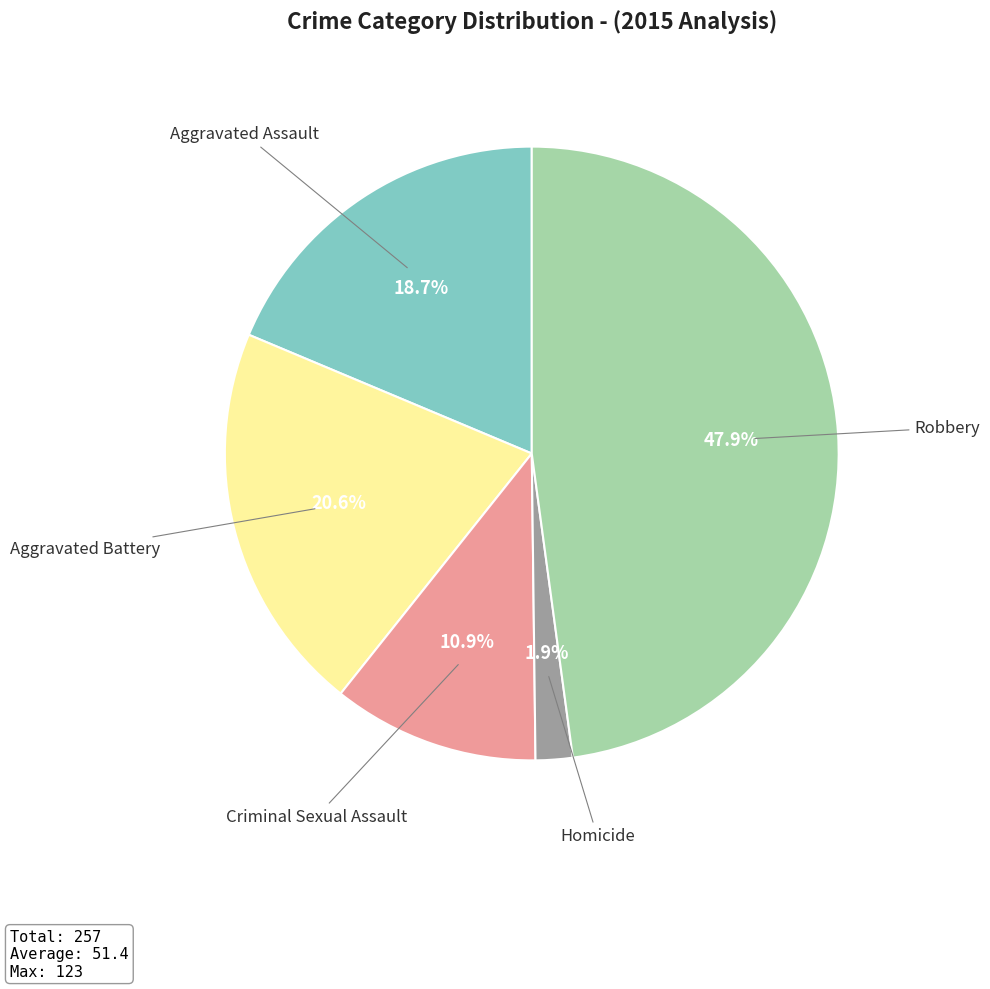

Is there a majority slice in this chart?

No